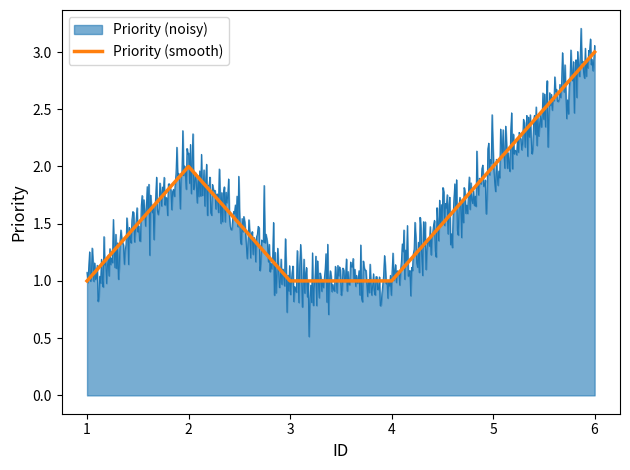

What is the maximum value shown in the chart?

3